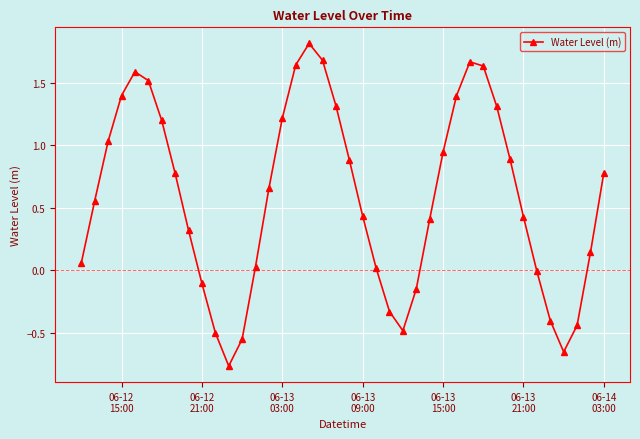

How many lines are shown in the chart?

1